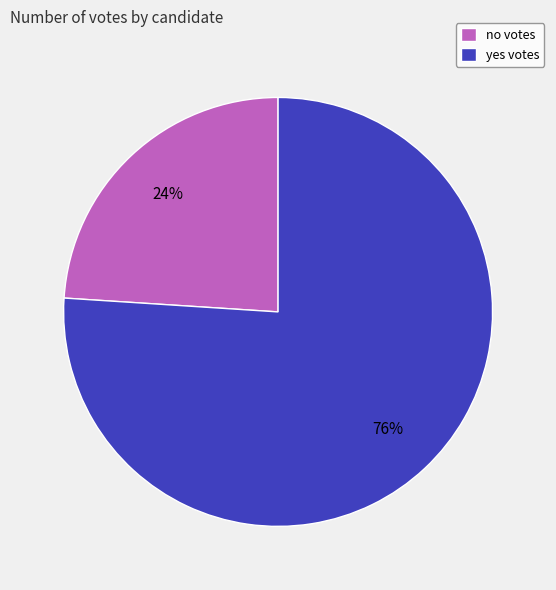

Count the number of slices in the pie.

2